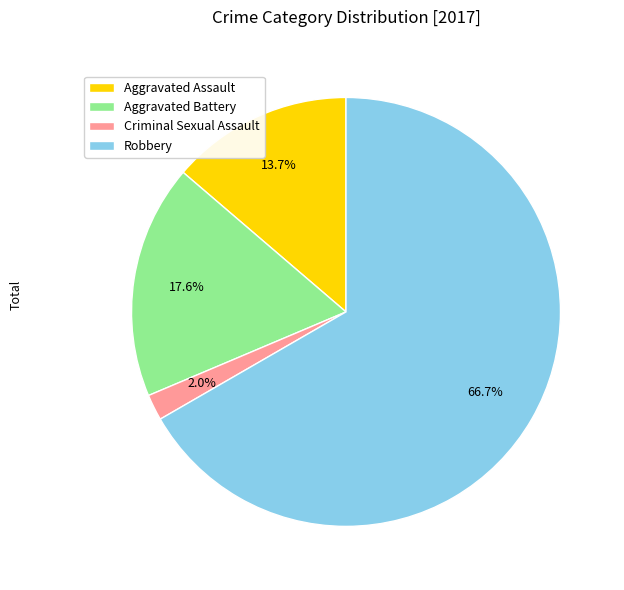

To the nearest percent, what percentage of the pie is Robbery?

67%